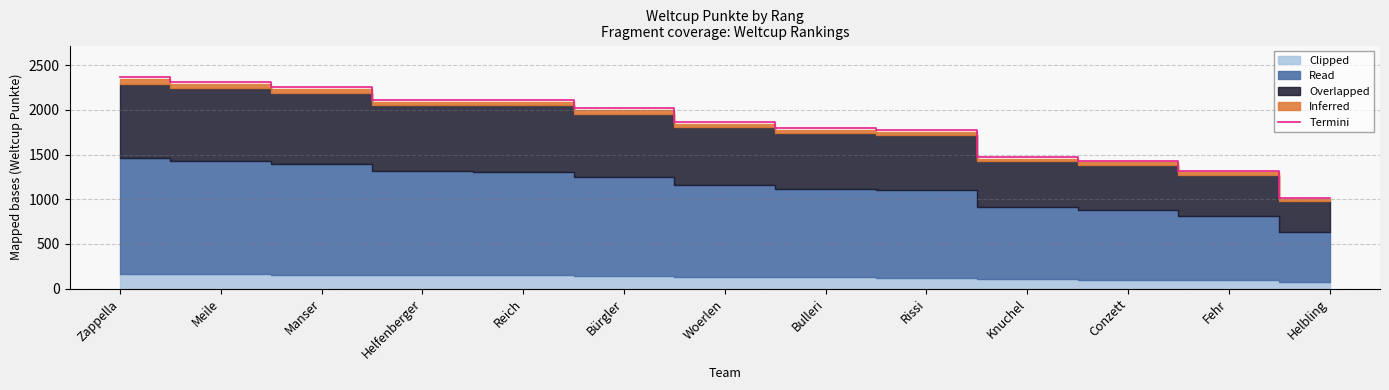

What is the sum of the values at Conzett and Zappella?

3794.0